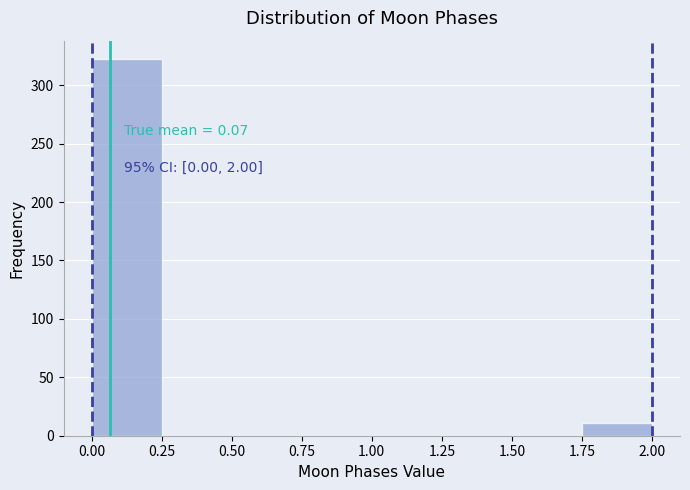

Over which range of the x-axis is the bar tallest?

0.00 to 0.25